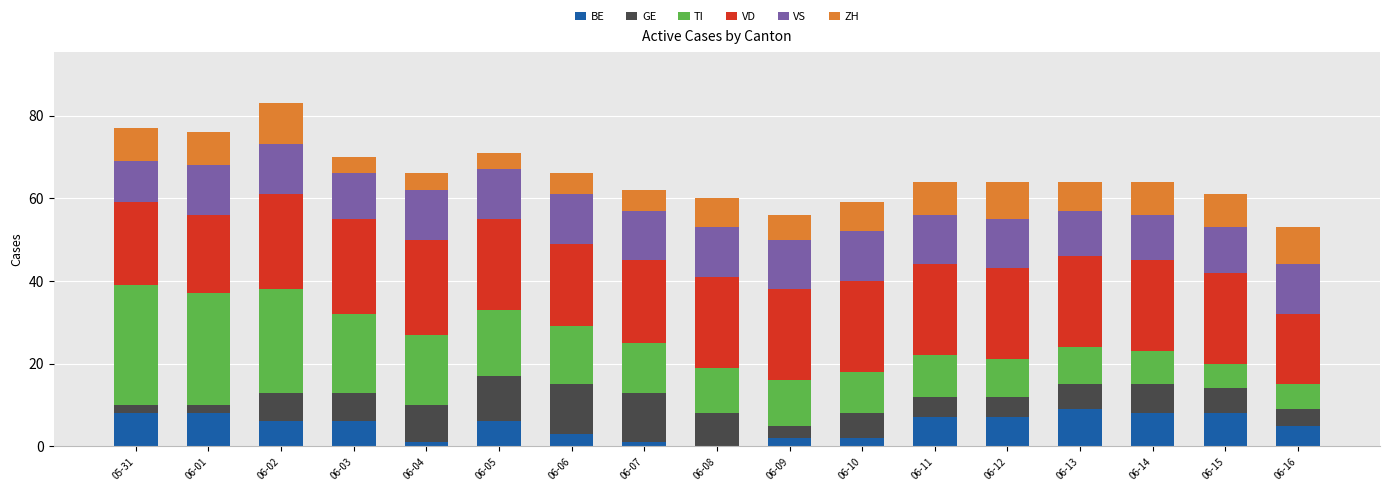

At which category is the sum across all series the highest?

06-02